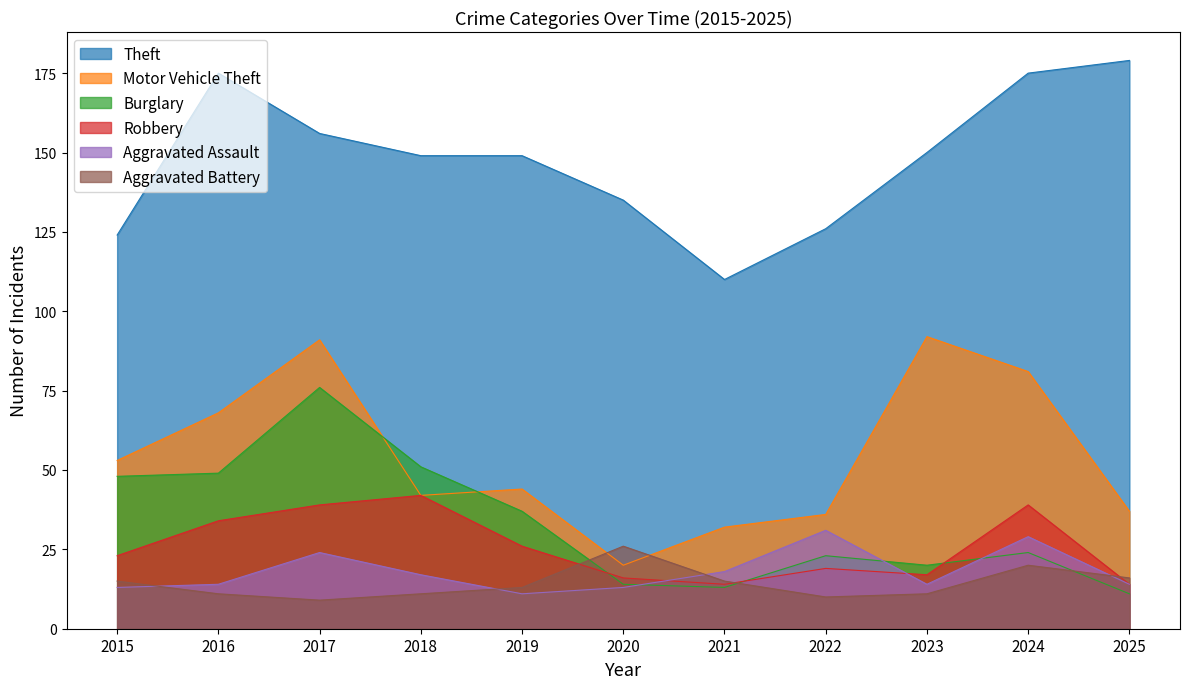

List the series in order of their peak value, highest first.

Theft, Motor Vehicle Theft, Burglary, Robbery, Aggravated Assault, Aggravated Battery